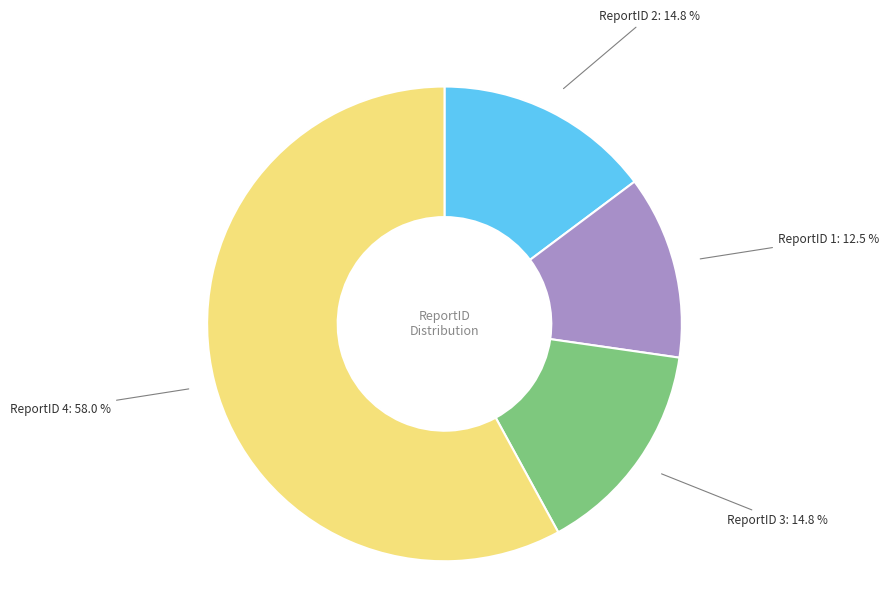

Approximately how many times larger is the value at ReportID 3 compared to ReportID 4?

0.3